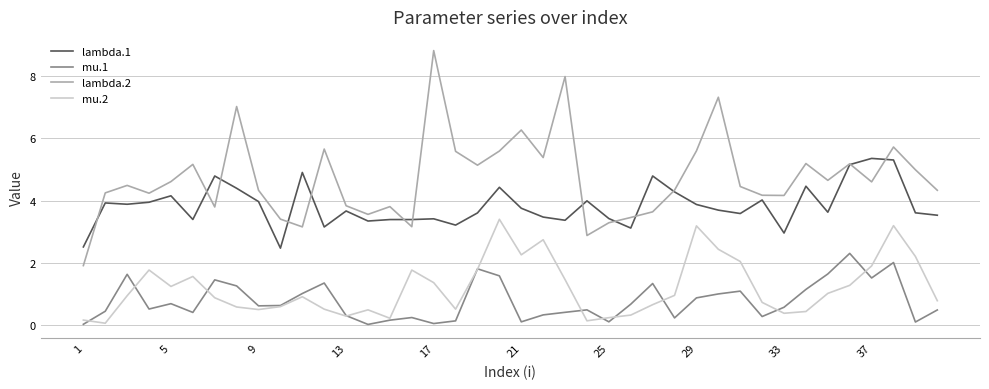

True or false: lambda.1 and mu.2 intersect in this chart.

False